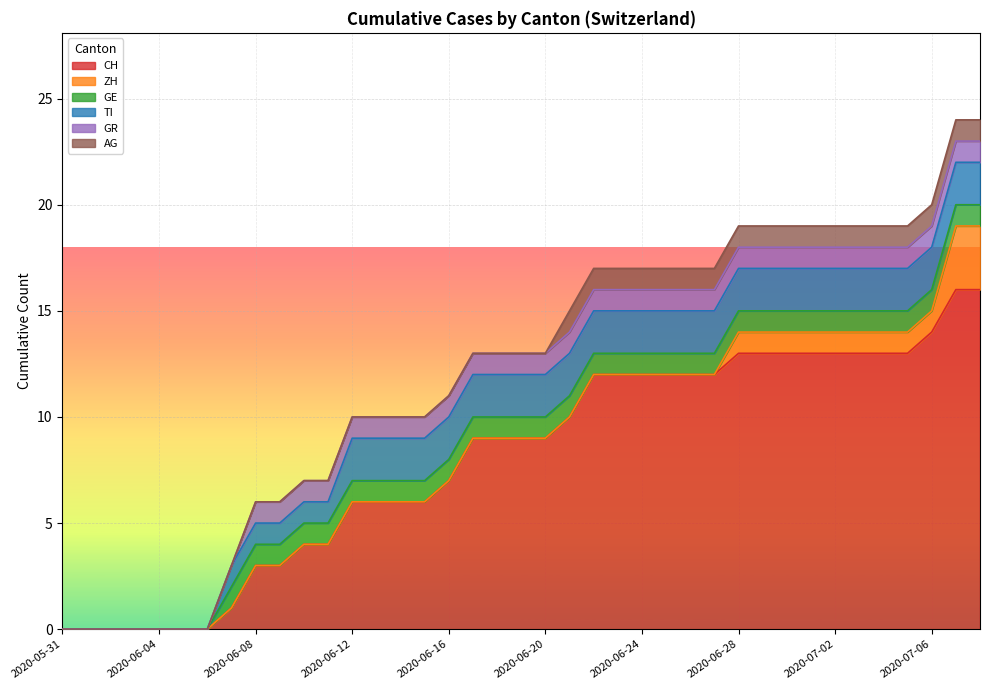

True or false: ZH and CH intersect in this chart.

False